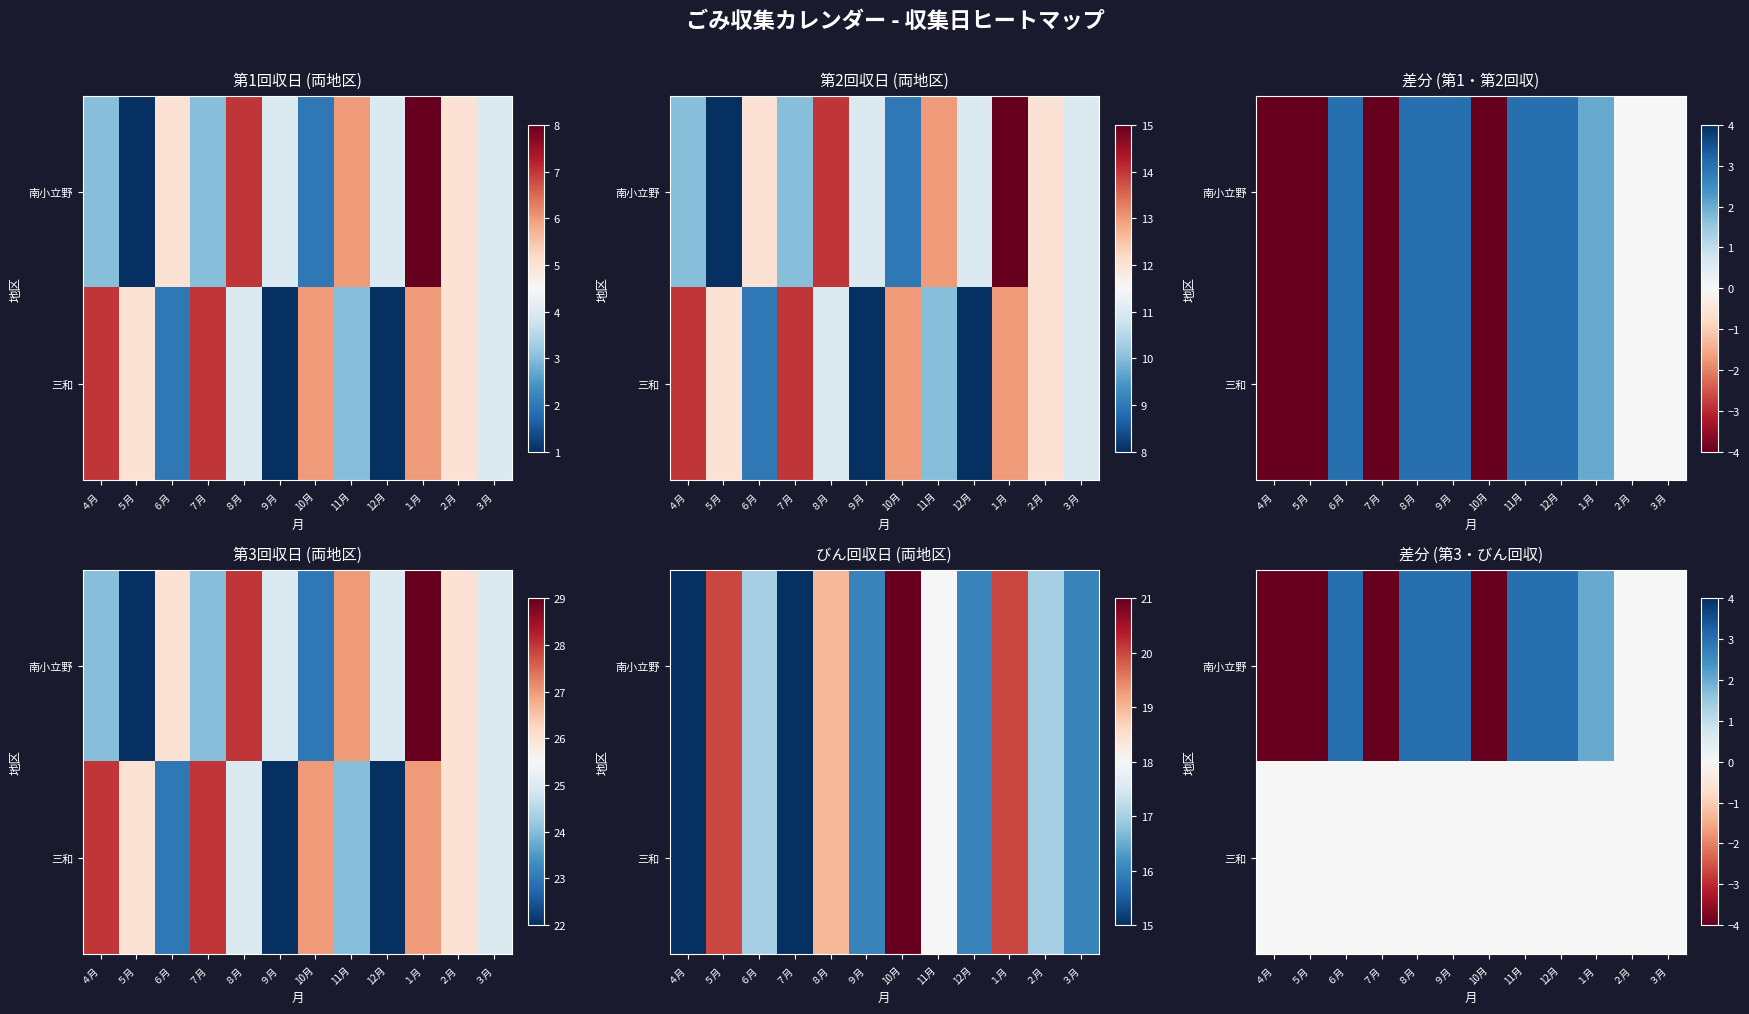

At ７月, list the series in order from largest to smallest.

三和, 南小立野